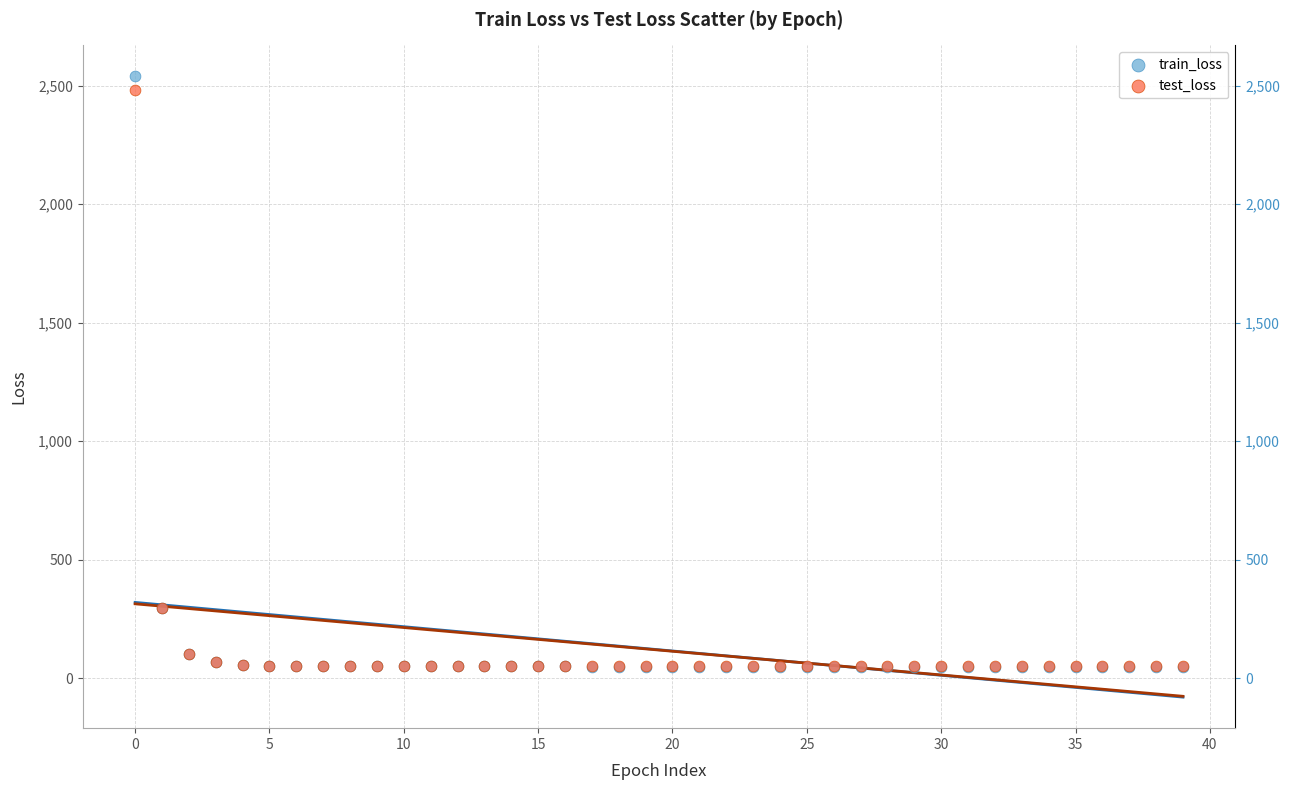

What are all the series names shown in the legend?

train_loss, test_loss